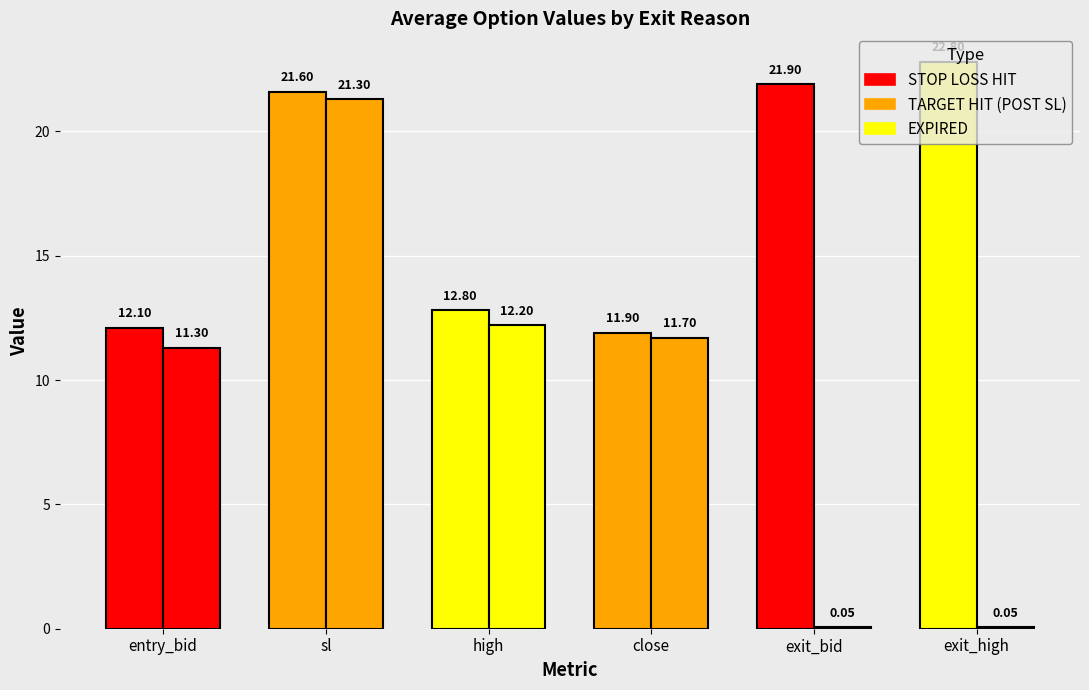

Read the TARGET HIT (POST SL) value at exit_bid.

0.1